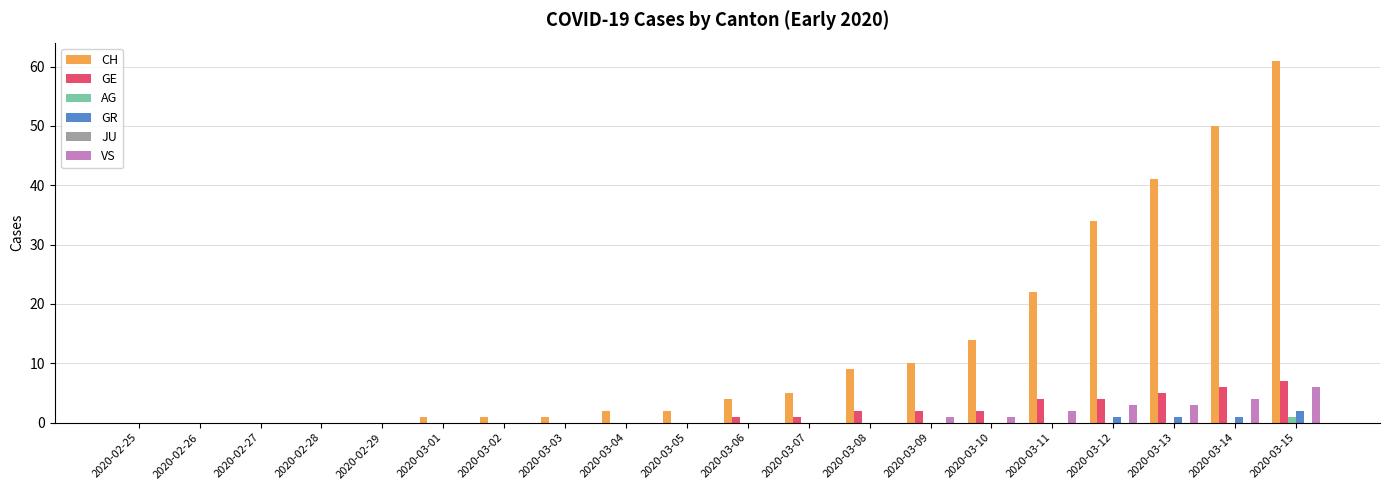

How many groups of bars are there?

20